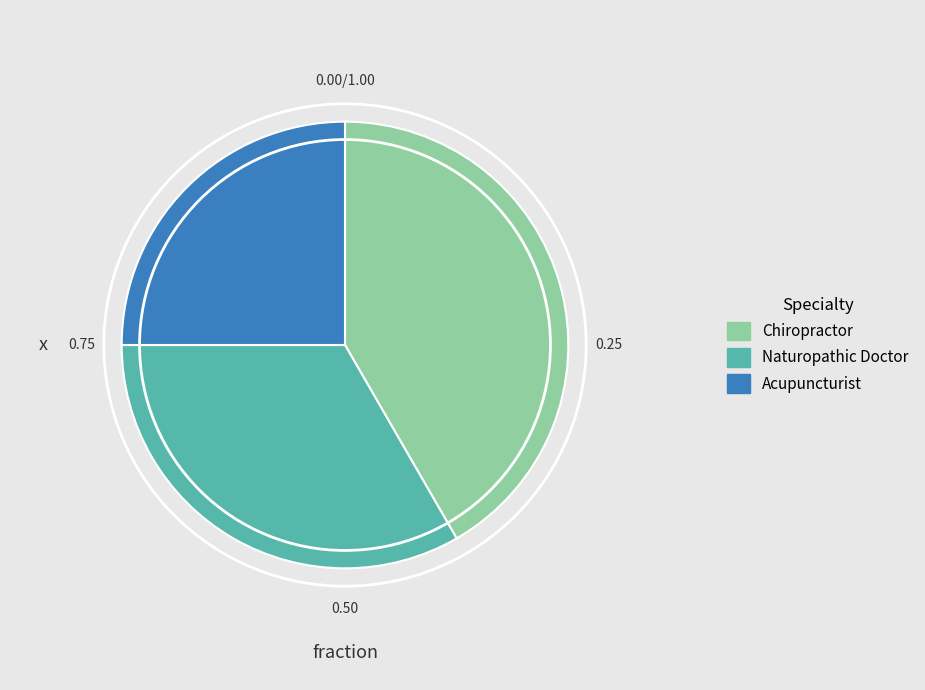

Do Chiropractor and Acupuncturist together represent more than half of the pie?

Yes